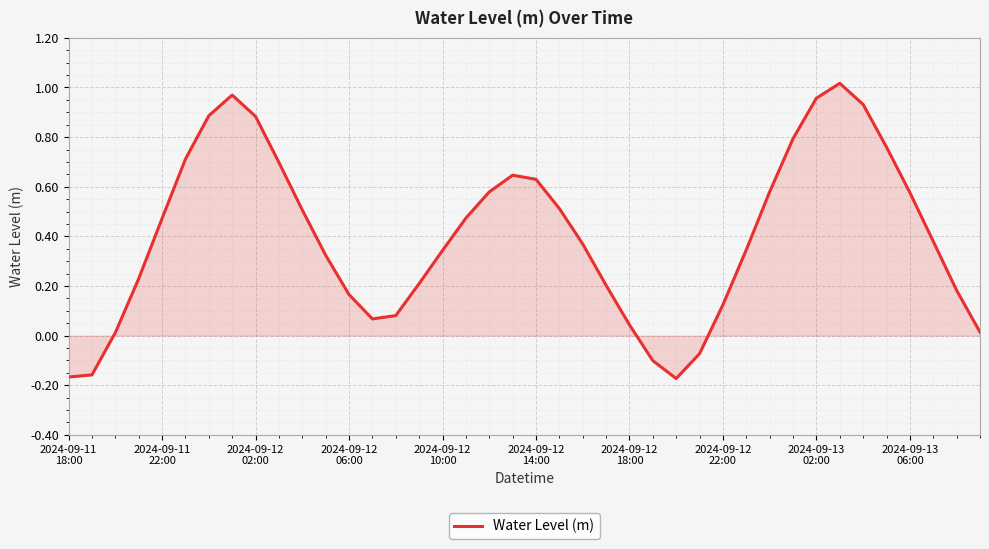

Does the chart have visible grid lines?

Yes